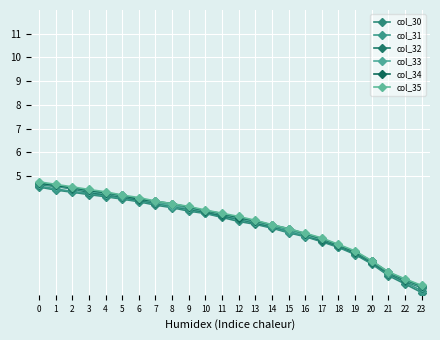

Rank the series by their maximum value, from highest to lowest.

col_35, col_34, col_33, col_32, col_31, col_30